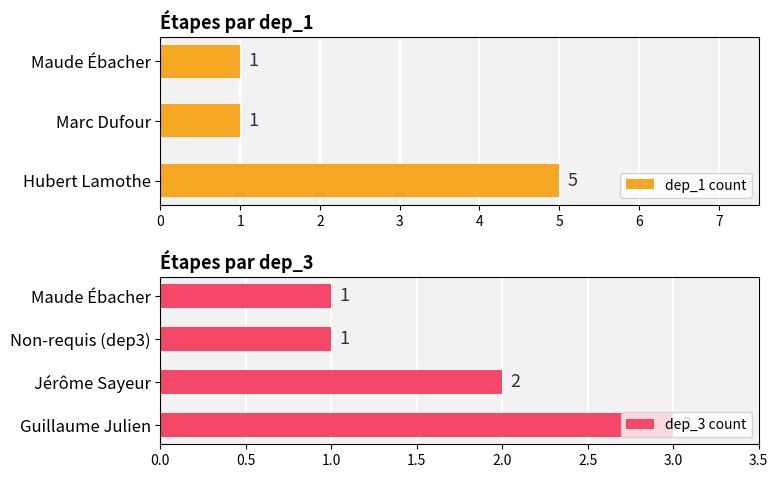

Count the dep_1 count values in the range 1 to 5.

3